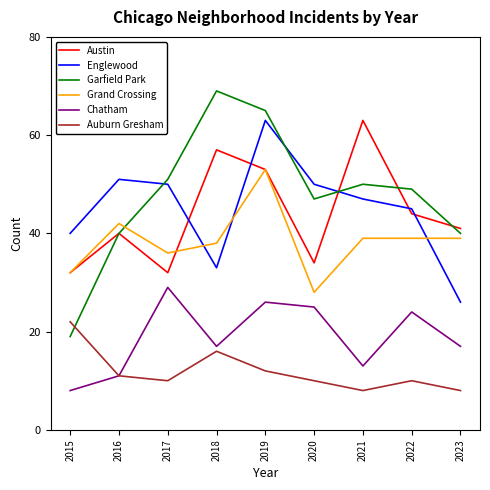

Which series changed the most between 2019 and 2021?

Englewood